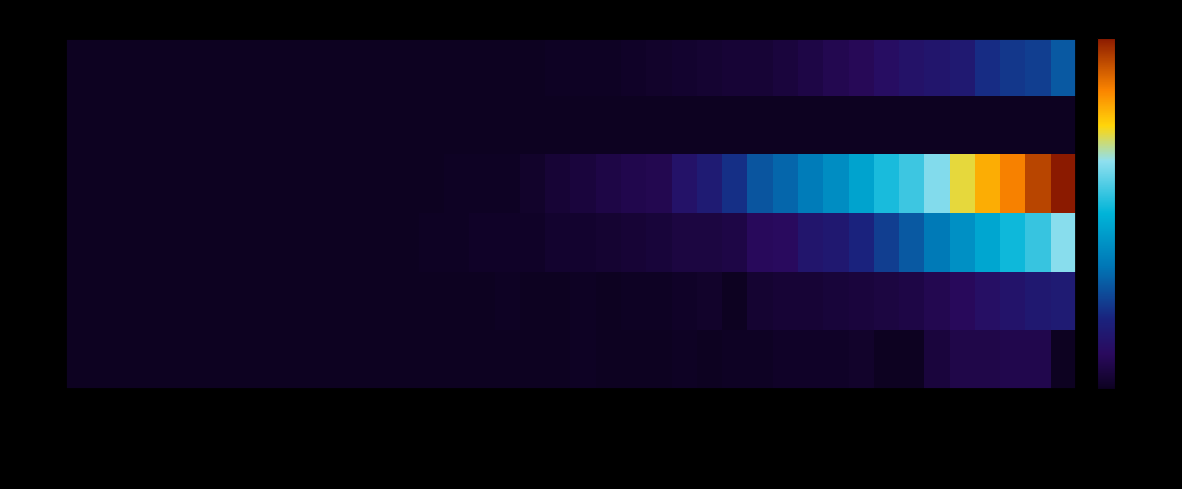

Reading left to right, extract all data points from this chart.

AG: 0	0	0	0	0	0	0	0	0	0	0	0	0	0	0	0	0	0	0	0	1	0	0	0	1	0	1	1	2	2	2	3	0	0	8	11	11	12	12	0
BE: 0	0	0	0	0	0	0	0	0	0	0	0	0	0	0	0	0	1	0	0	1	0	1	1	2	3	0	5	6	6	7	8	9	10	13	16	20	23	26	28
GE: 0	0	0	0	0	0	0	0	0	0	0	0	0	0	1	1	2	2	2	4	4	5	6	7	9	9	10	16	17	24	26	33	41	49	59	68	77	85	92	106
TI: 0	0	0	0	0	0	0	0	0	0	0	0	0	0	0	1	1	1	3	6	8	10	12	13	22	28	37	48	53	60	67	76	87	93	105	120	132	141	155	165
VD: 0	0	0	0	0	0	0	0	0	0	0	0	0	0	0	0	0	0	0	0	0	0	0	0	0	0	0	0	0	0	0	0	0	0	0	0	0	0	0	0
ZH: 0	0	0	0	0	0	0	0	0	0	0	0	0	0	0	0	0	0	0	1	1	1	2	3	4	5	6	6	8	10	13	15	19	22	24	27	36	39	41	49